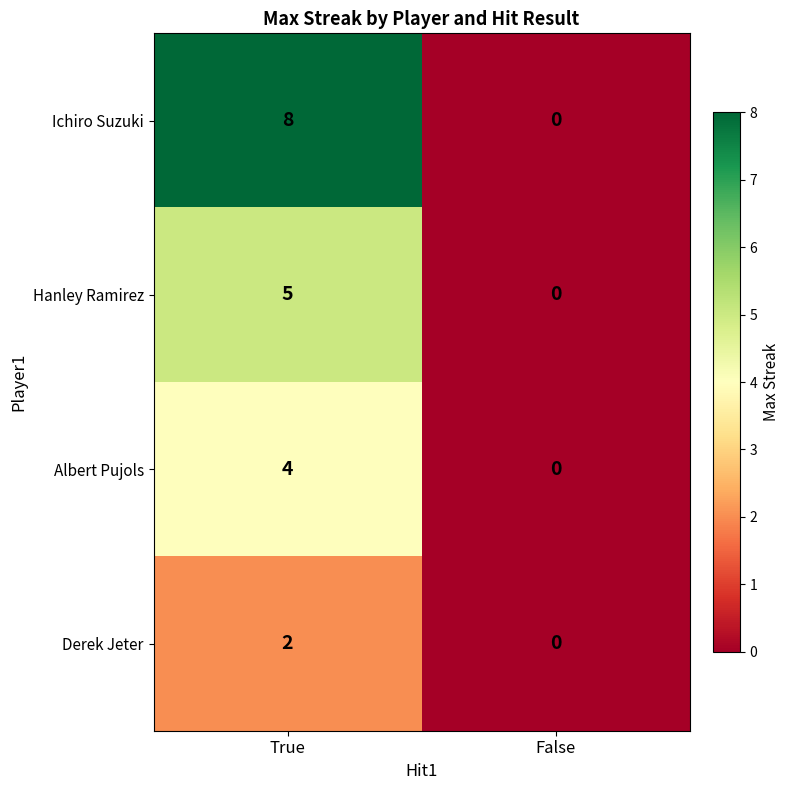

The Derek Jeter series shows 2 at True. True or false?

True